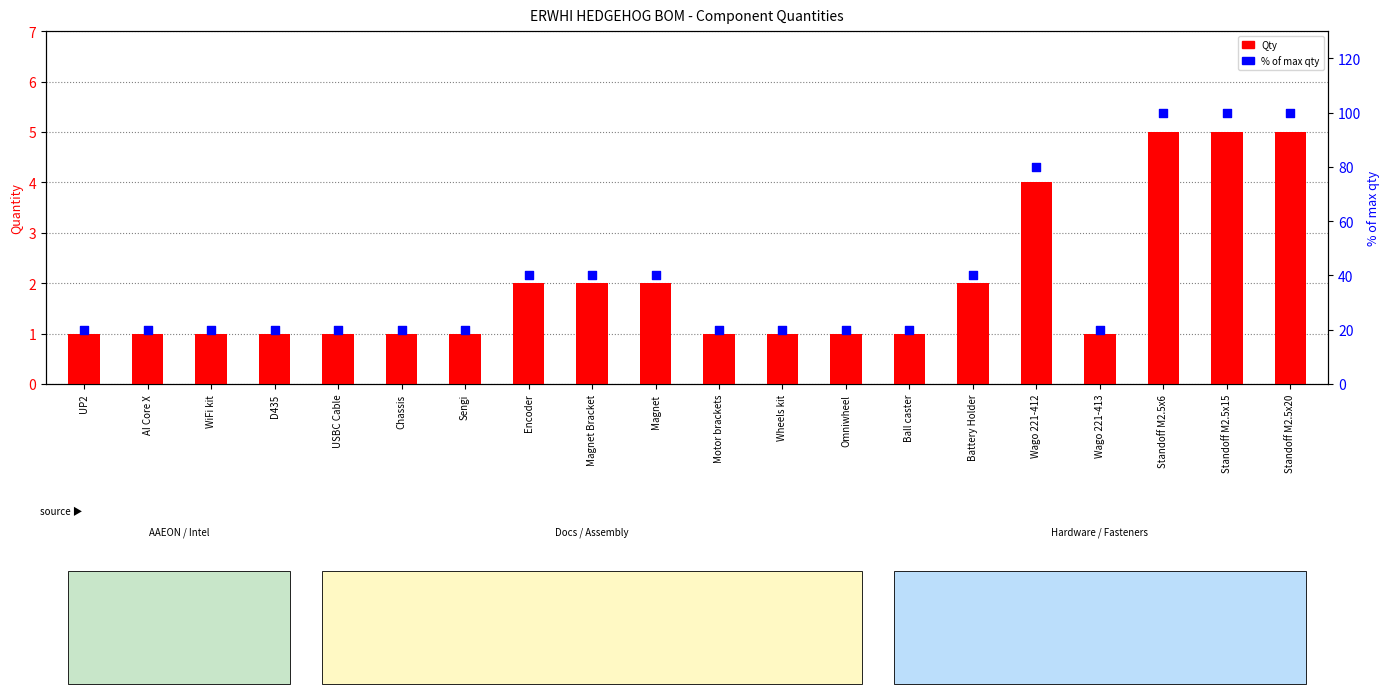

Which series has the widest spread of Y values?

% of max qty